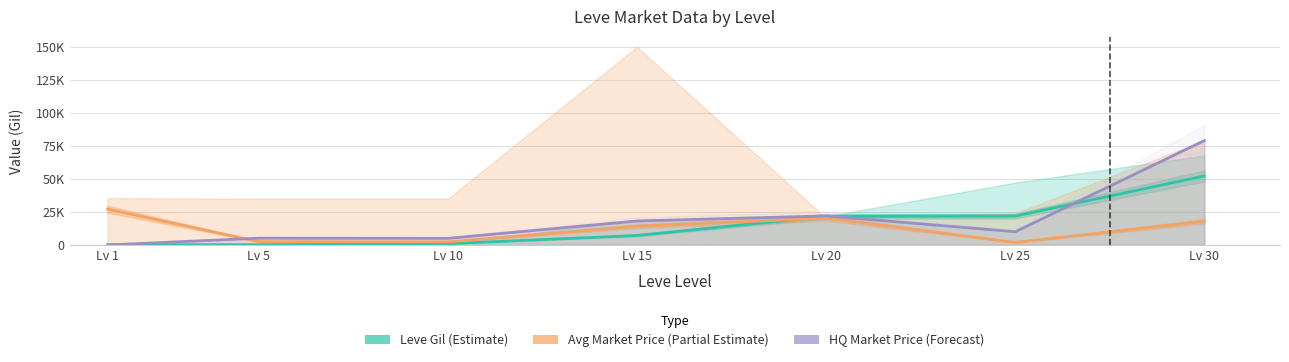

Between Lv 5 and Lv 10, which is larger?

Lv 10